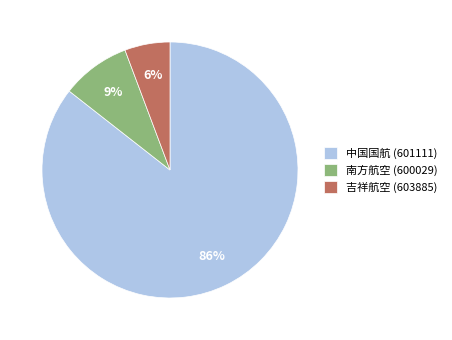

Do 中国国航 (601111) and 南方航空 (600029) together represent more than half of the pie?

Yes